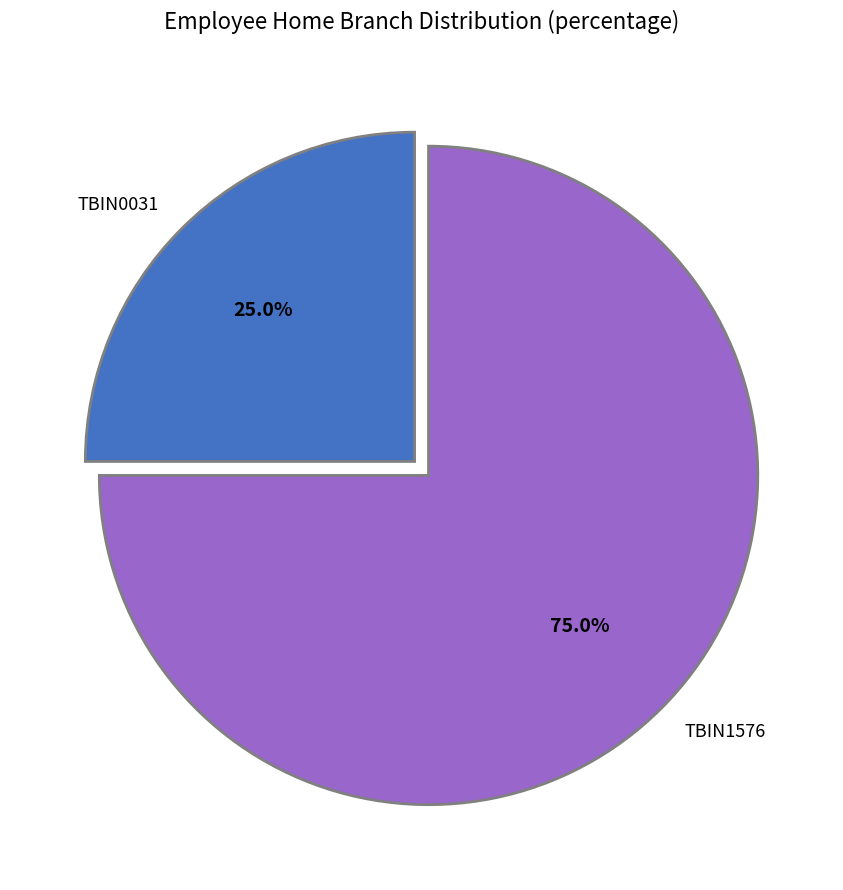

Is there any slice that represents more than half of the pie?

Yes